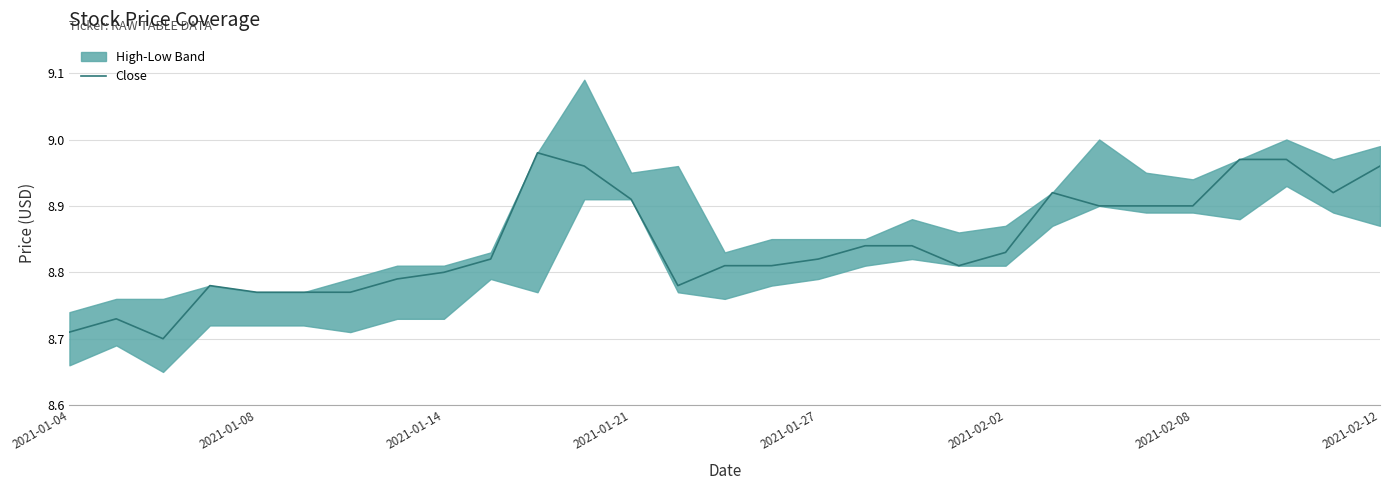

What is the ratio of the value at 17 to the value at 21?

1.0